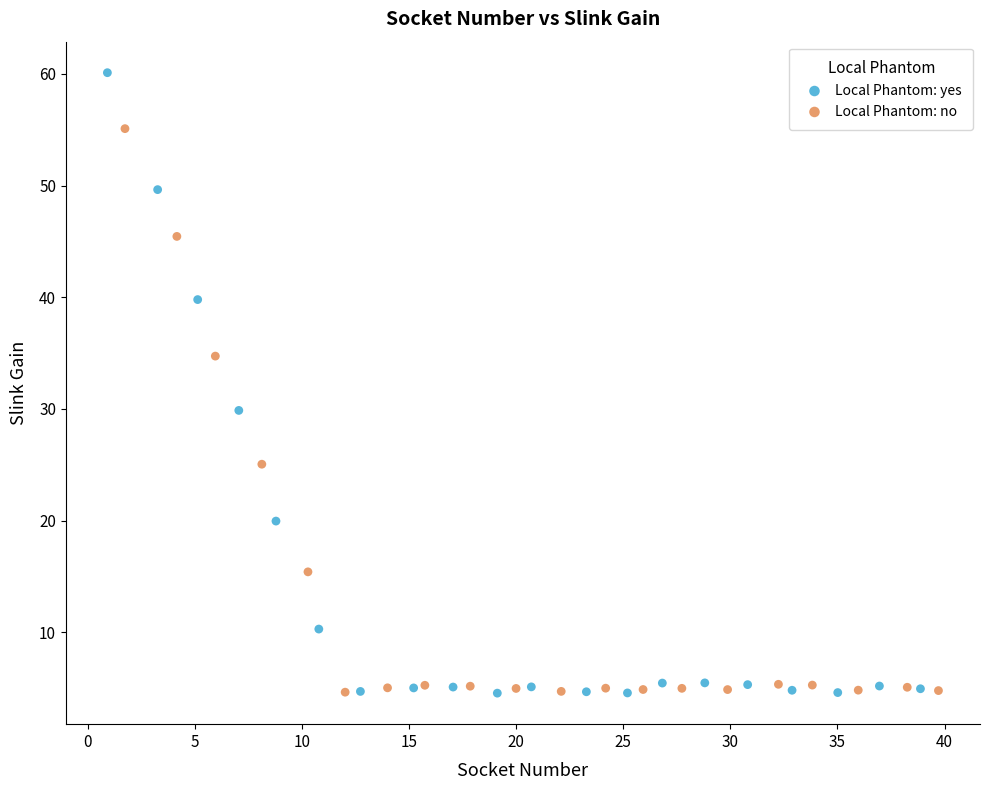

Which series reaches the maximum Y coordinate?

Local Phantom: yes